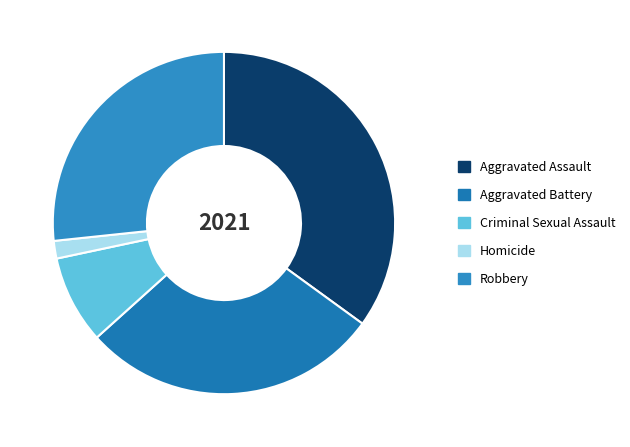

Rank the categories by value from lowest to highest.

Homicide, Criminal Sexual Assault, Robbery, Aggravated Battery, Aggravated Assault